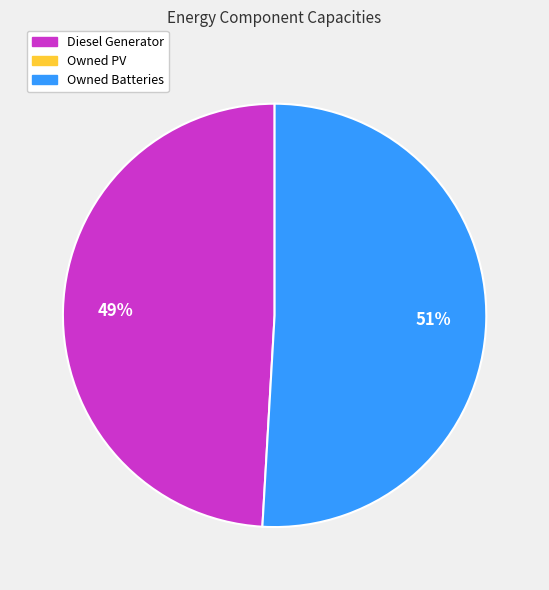

Is there any slice that represents more than half of the pie?

Yes